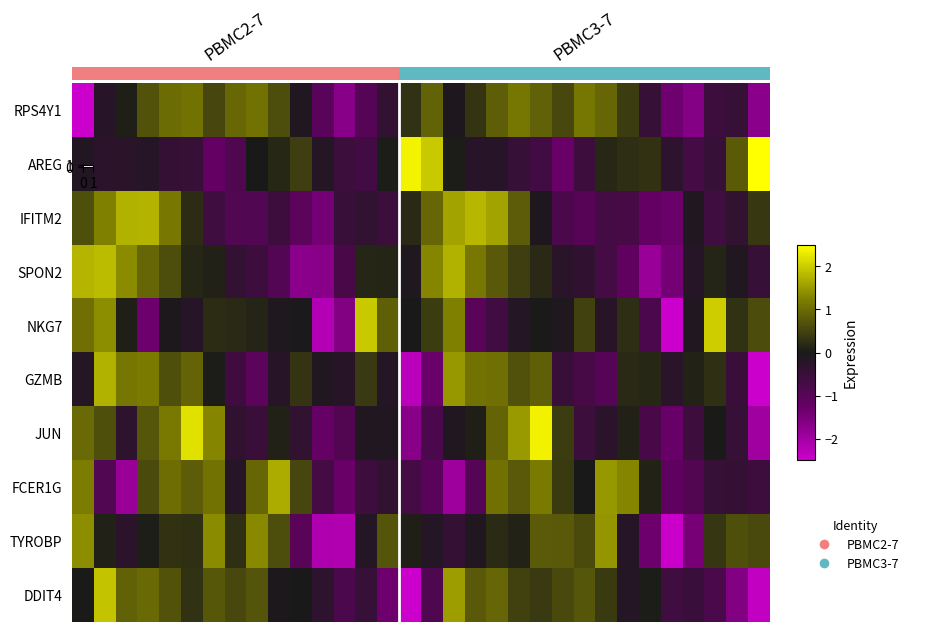

Reading right to left, extract all data points from this chart.

row_0: -1.7	-0.5	-0.6	-1.6	-1.4	-0.5	0.4	0.9	1.1	0.6	0.9	1.1	0.8	0.3	-0.1	0.9	0.3	-0.4	-1.0	-1.7	-1.1	-0.1	0.6	1.1	0.9	0.5	1.1	1.0	0.7	0.1	-0.3	-2.5
row_1: 2.5	0.8	-0.5	-0.7	-0.3	0.3	0.2	0.2	-0.6	-1.3	-0.7	-0.5	-0.2	-0.3	0.0	2.0	2.4	0.0	-0.7	-0.6	-0.2	0.4	0.2	-0.0	-0.9	-1.2	-0.5	-0.4	-0.2	-0.3	-0.3	-0.1
row_2: 0.4	-0.4	-0.6	-0.1	-1.3	-1.2	-0.7	-0.7	-1.0	-0.8	-0.1	0.8	1.6	1.8	1.6	0.9	0.2	-0.6	-0.4	-0.5	-1.4	-1.1	-0.6	-0.9	-0.9	-0.6	0.2	1.2	1.7	1.7	1.2	0.7
row_3: -0.5	-0.1	0.1	-0.2	-1.4	-1.9	-1.2	-0.7	-0.4	-0.3	0.2	0.4	0.8	1.1	1.7	1.3	-0.1	0.1	0.1	-0.8	-1.7	-1.7	-0.9	-0.6	-0.4	0.1	0.1	0.6	0.9	1.4	1.8	1.8
row_4: 0.6	0.3	2.0	-0.1	-2.5	-0.8	0.2	-0.2	0.5	-0.1	0.0	-0.2	-0.7	-1.0	1.2	0.4	-0.0	0.9	2.0	-1.6	-2.2	-0.0	-0.1	0.1	0.2	0.2	-0.2	-0.1	-1.3	0.1	1.4	1.1
row_5: -2.5	-0.5	0.3	0.1	-0.3	0.2	0.2	-1.0	-0.8	-0.5	0.9	0.7	1.1	1.1	1.5	-1.3	-2.3	-0.2	0.4	-0.2	-0.1	0.3	-0.2	-1.1	-0.6	0.0	0.9	0.7	1.2	1.1	1.7	-0.2
row_6: -1.9	-0.5	0.0	-0.6	-1.3	-0.8	0.1	-0.3	-0.6	0.4	2.4	1.5	0.9	0.1	-0.1	-0.8	-1.7	-0.1	-0.1	-0.9	-1.2	-0.4	0.1	-0.5	-0.4	1.3	2.2	1.2	0.7	-0.3	0.7	1.0
row_7: -0.6	-0.4	-0.5	-0.9	-1.1	0.1	1.3	1.5	-0.0	0.4	1.2	0.8	1.1	-1.0	-1.9	-1.1	-0.7	-0.4	-0.6	-1.3	-0.7	0.5	1.7	0.9	-0.2	1.1	0.8	1.0	0.6	-1.9	-0.9	1.2
row_8: 0.6	0.7	0.3	-1.5	-2.5	-1.3	-0.2	1.5	0.6	0.8	0.8	0.1	0.2	-0.1	-0.4	-0.2	0.1	0.7	-0.2	-2.2	-2.1	-1.0	0.6	1.3	0.3	1.4	0.3	0.3	0.1	-0.3	0.1	1.4
row_9: -2.4	-1.6	-0.8	-0.5	-0.6	0.0	-0.2	0.4	0.7	0.6	0.4	0.5	0.9	0.8	1.5	-0.9	-2.5	-1.3	-0.5	-0.8	-0.3	-0.0	-0.1	0.7	0.5	0.7	0.3	0.7	1.0	0.9	1.9	0.0